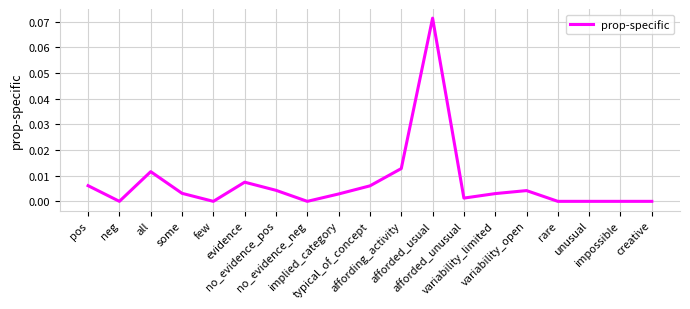

What is the sum of all values?

0.1